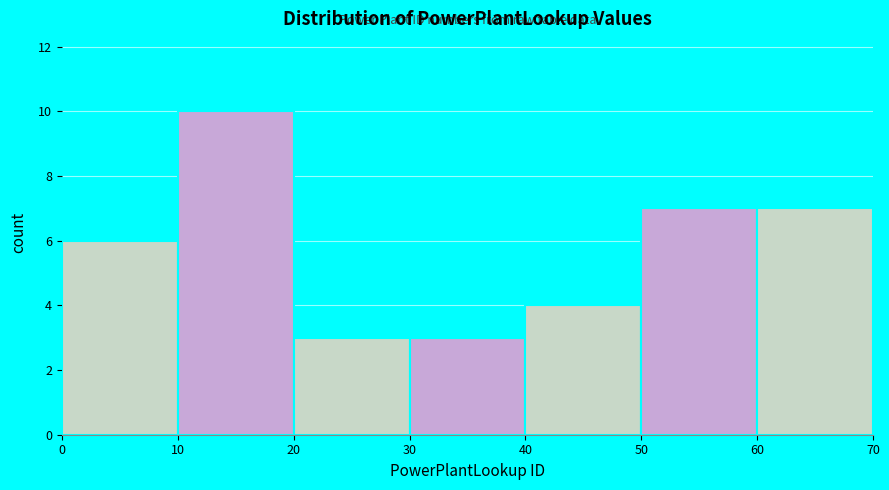

Which range on the x-axis has the tallest bar?

10 to 20